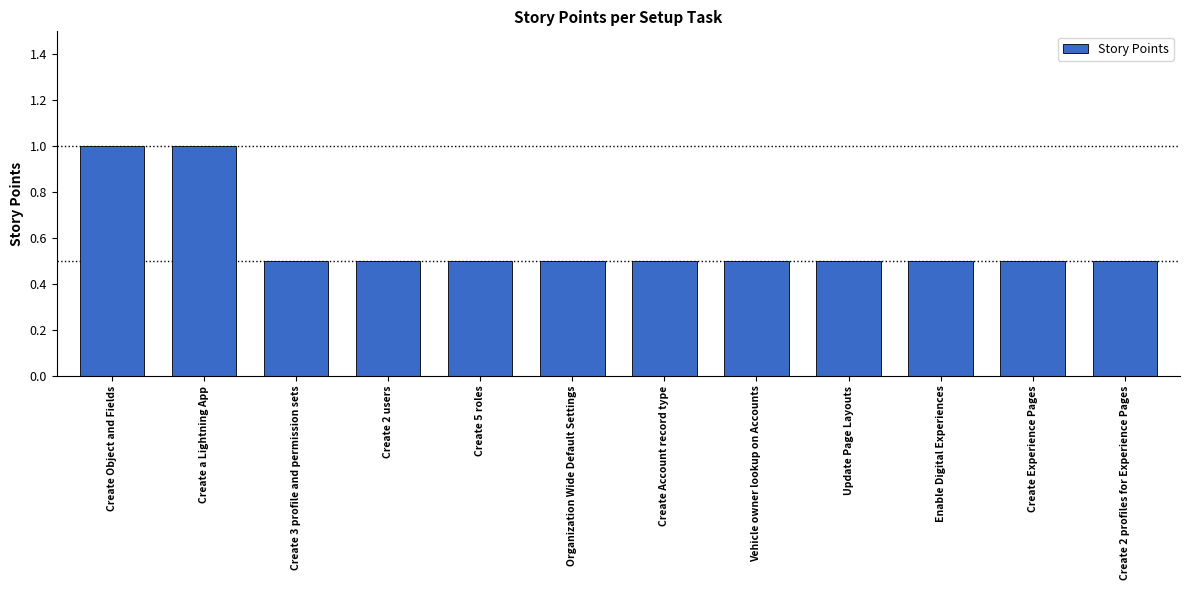

What is the difference between the second highest and second lowest values?

0.5